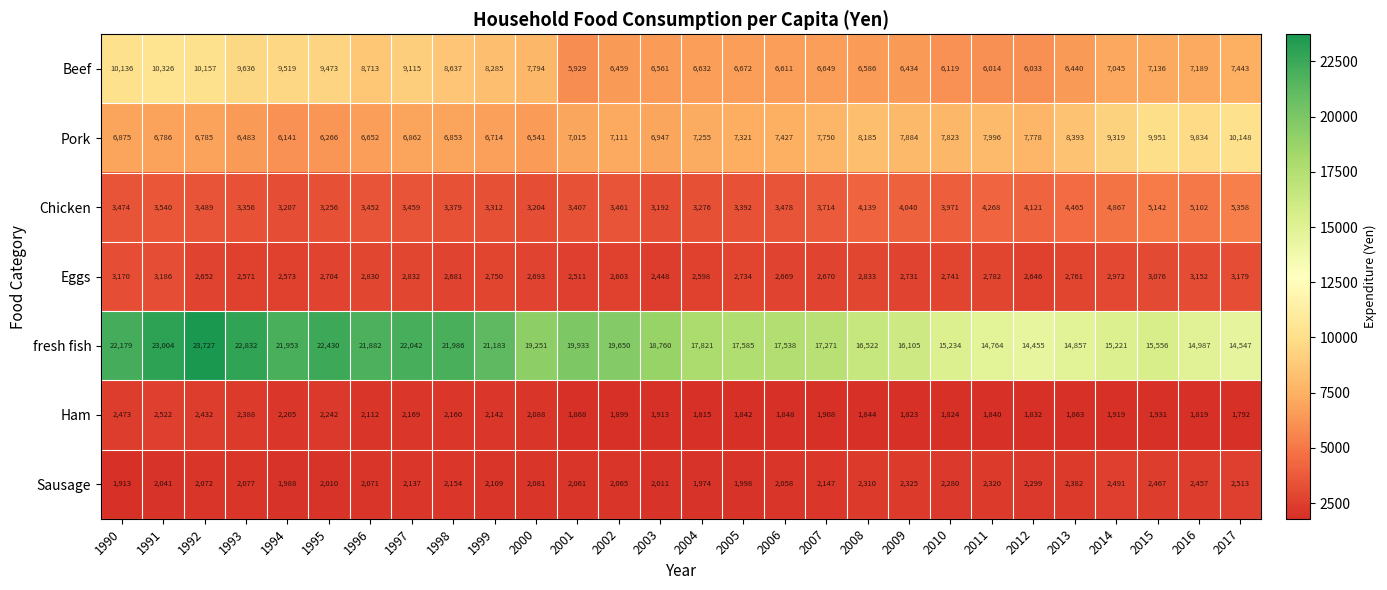

What is the difference between the highest and lowest values at 1996?

19811